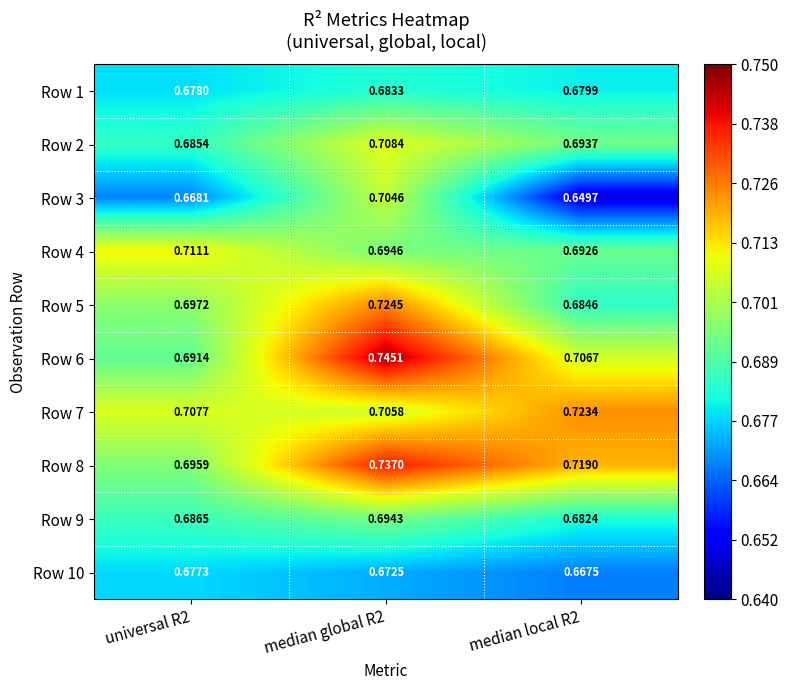

Is the value of Row 10 at universal R2 greater than the value of Row 4 at median global R2?

No